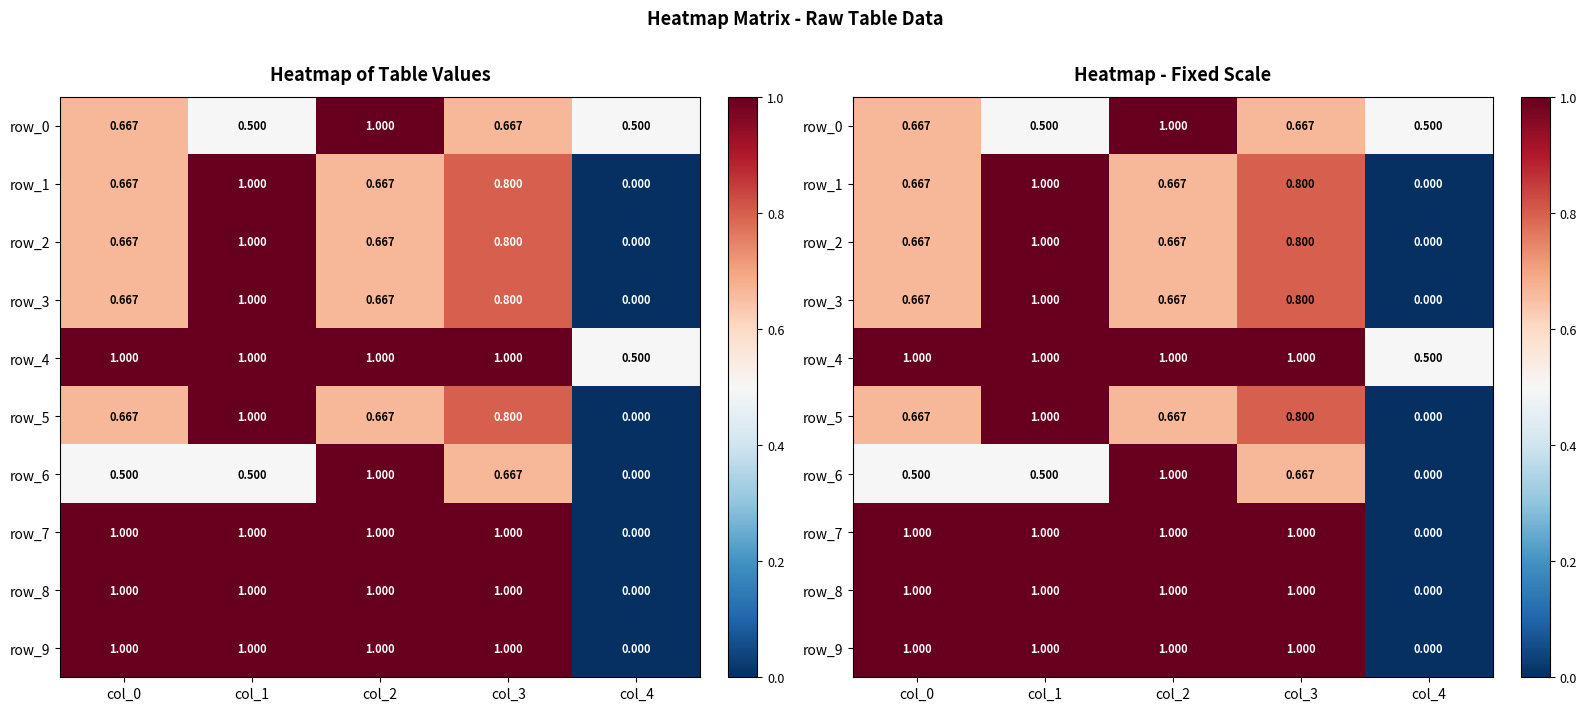

What is the difference between the maximum and minimum values in the row_8 series?

1.0